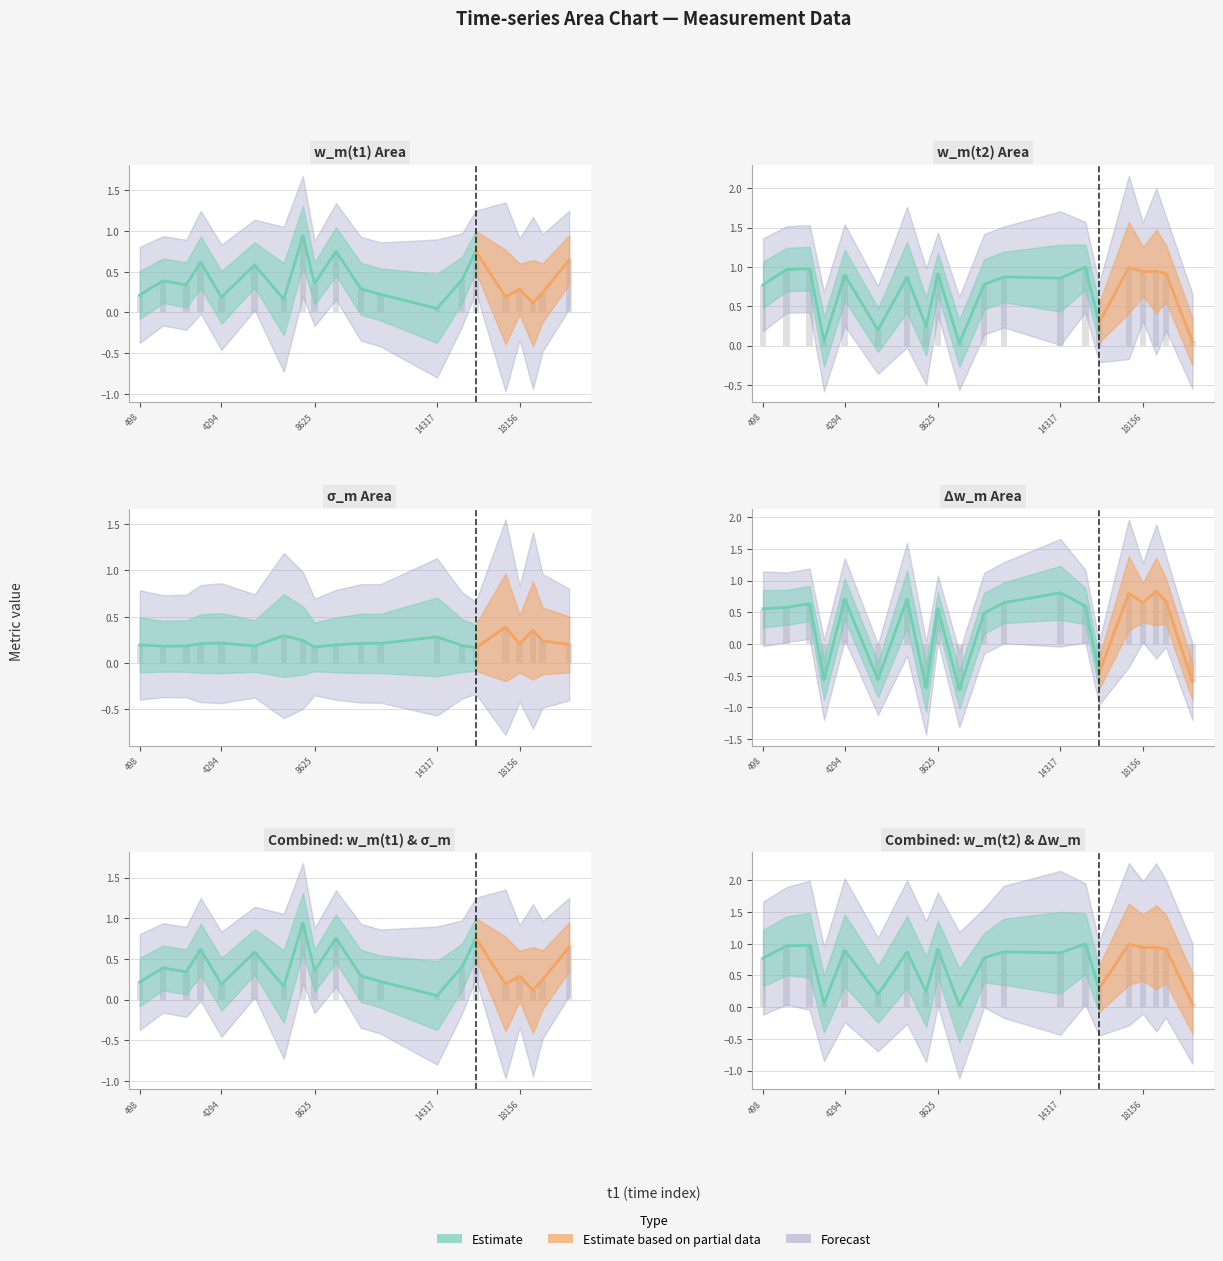

At how many categories does at least one series exceed 0?

20